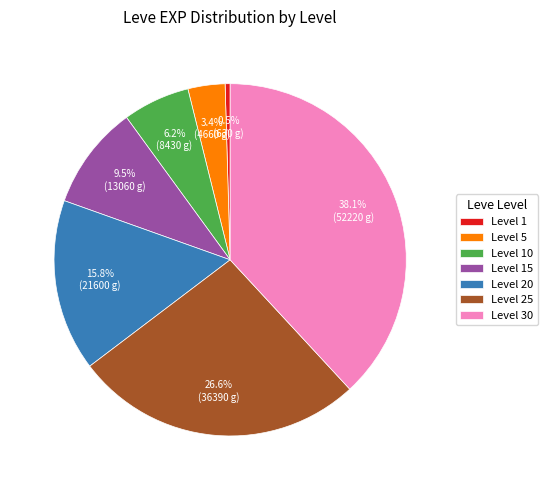

To the nearest percent, what is the difference between the largest and smallest slice percentages?

38%